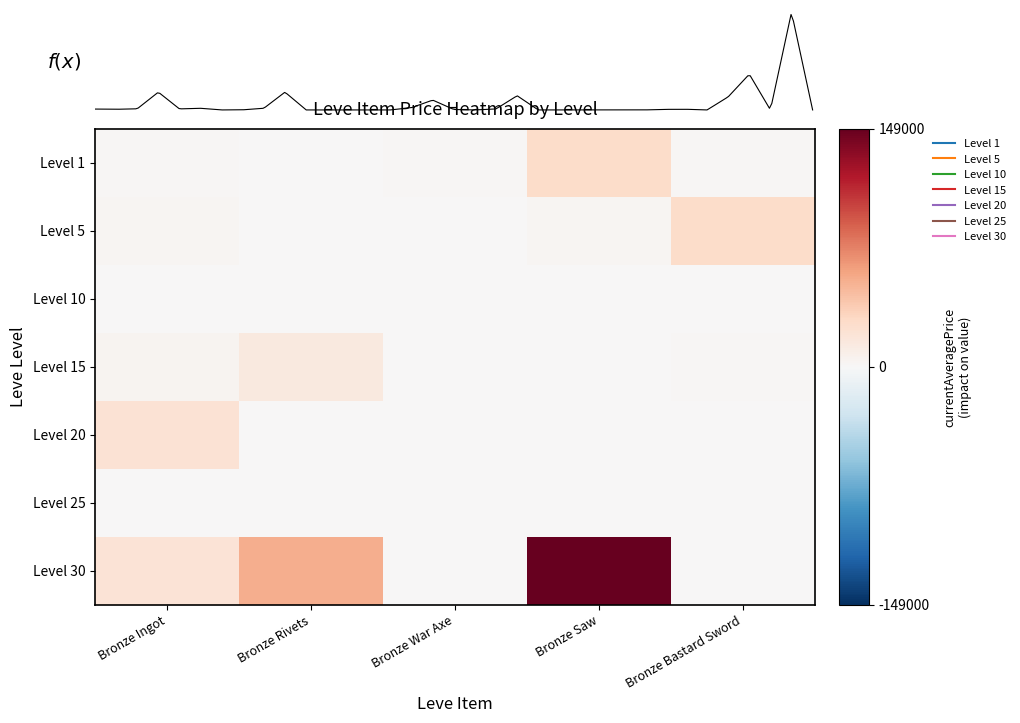

Is the value of Level 10 at Bronze War Axe greater than the value of Level 1 at Bronze Ingot?

No